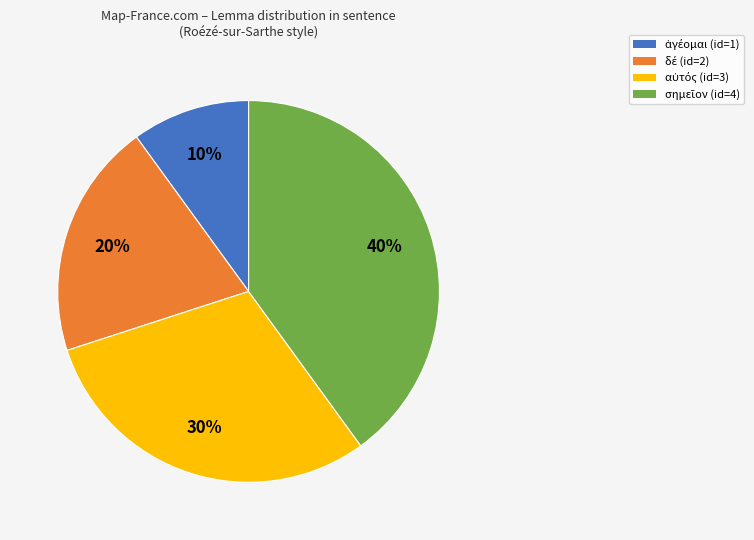

To the nearest percent, what is the difference between the largest and smallest slice percentages?

30%